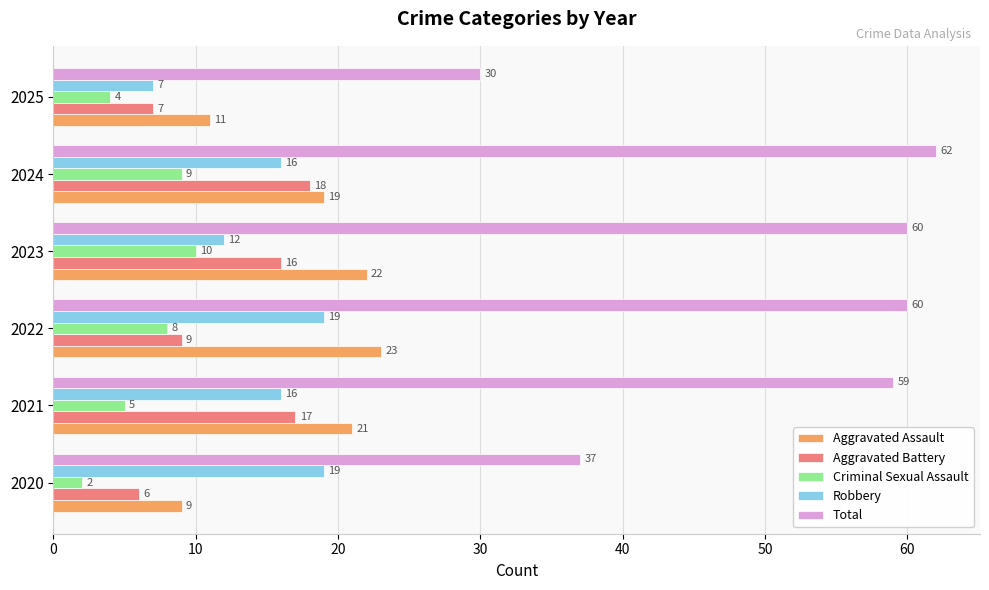

Which series changed the most between 2020 and 2025?

Robbery